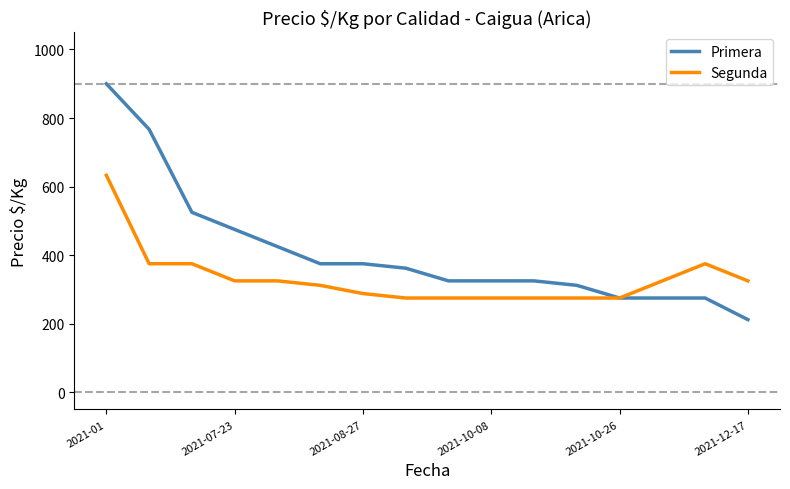

What is the greatest value displayed?

900